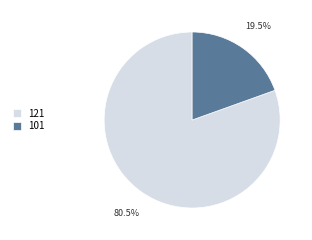

Which category has the smallest portion of the pie?

101